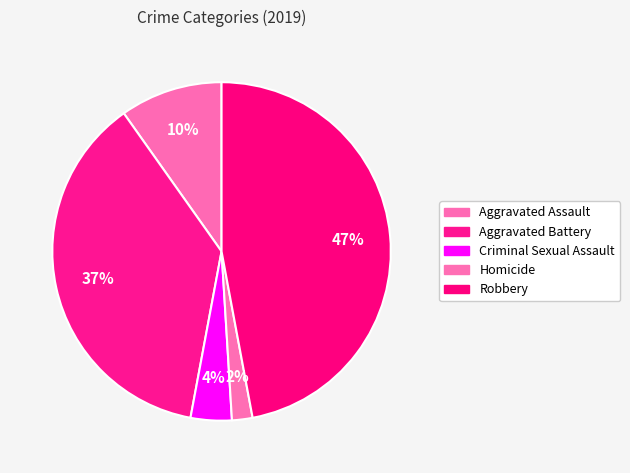

True or false: Aggravated Assault accounts for 10% of the total.

True